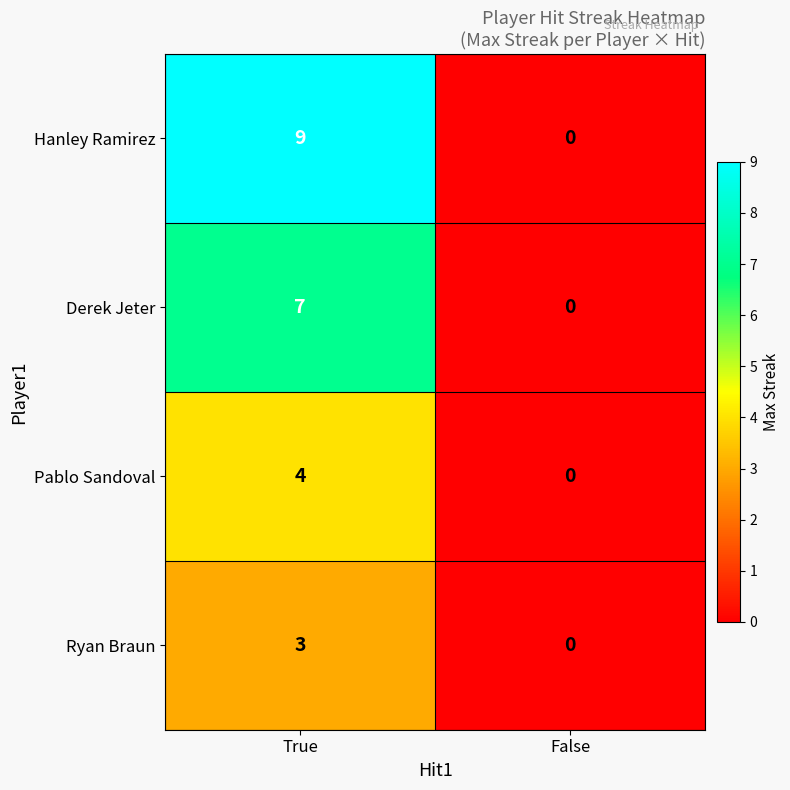

Rank the series by their average value, from highest to lowest.

Hanley Ramirez, Derek Jeter, Pablo Sandoval, Ryan Braun